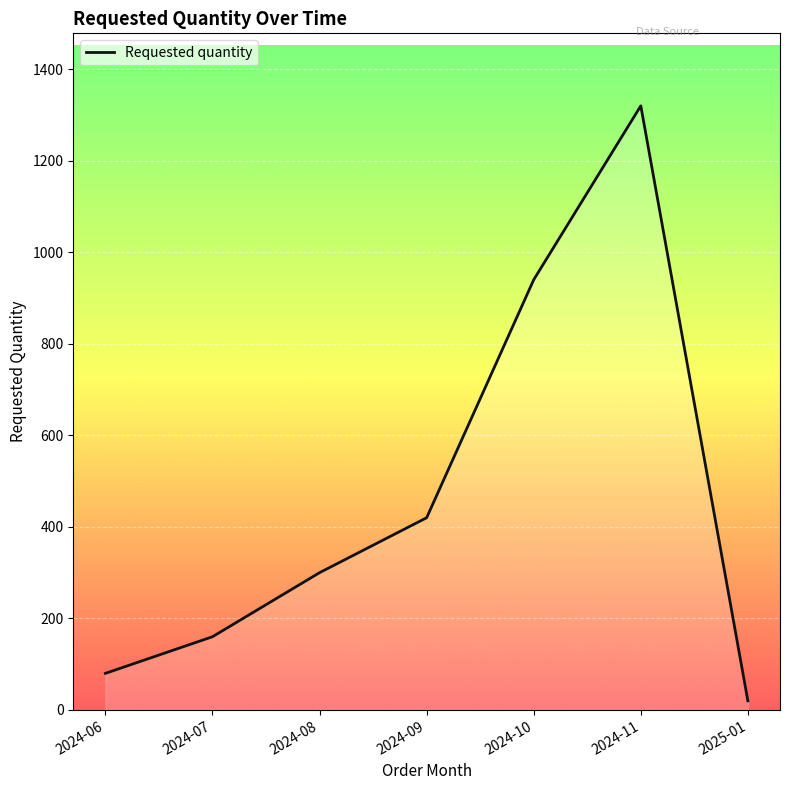

What is the change in value from 2024-06 to 2024-07?

+80